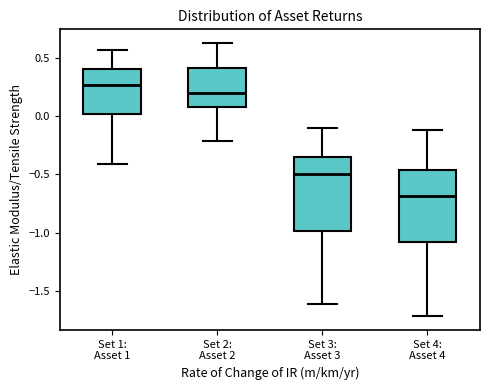

Where does the lower whisker of the box for Set 1: Asset 1 end on the y-axis? The values are not printed on the chart, so give them approximately, as read against the axis.

-0.40